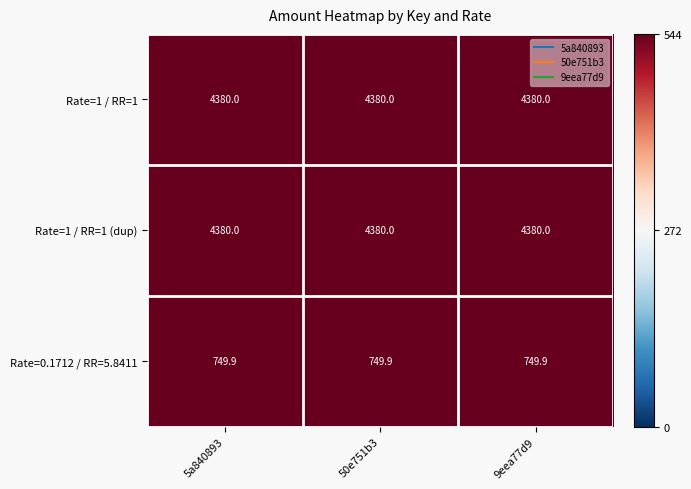

What is the spread (max minus min) of values at 5a840893?

3630.1